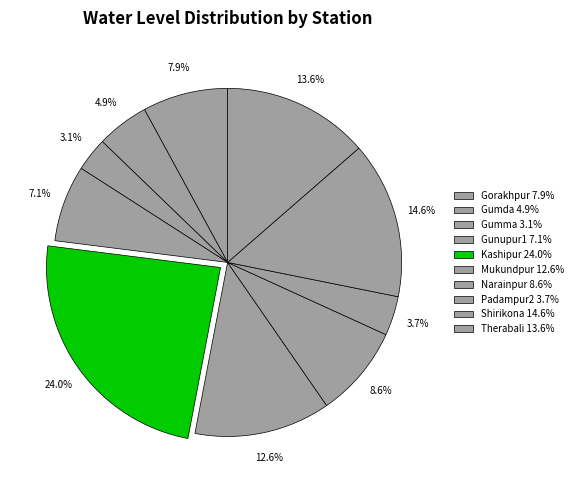

Is there a majority slice in this chart?

No